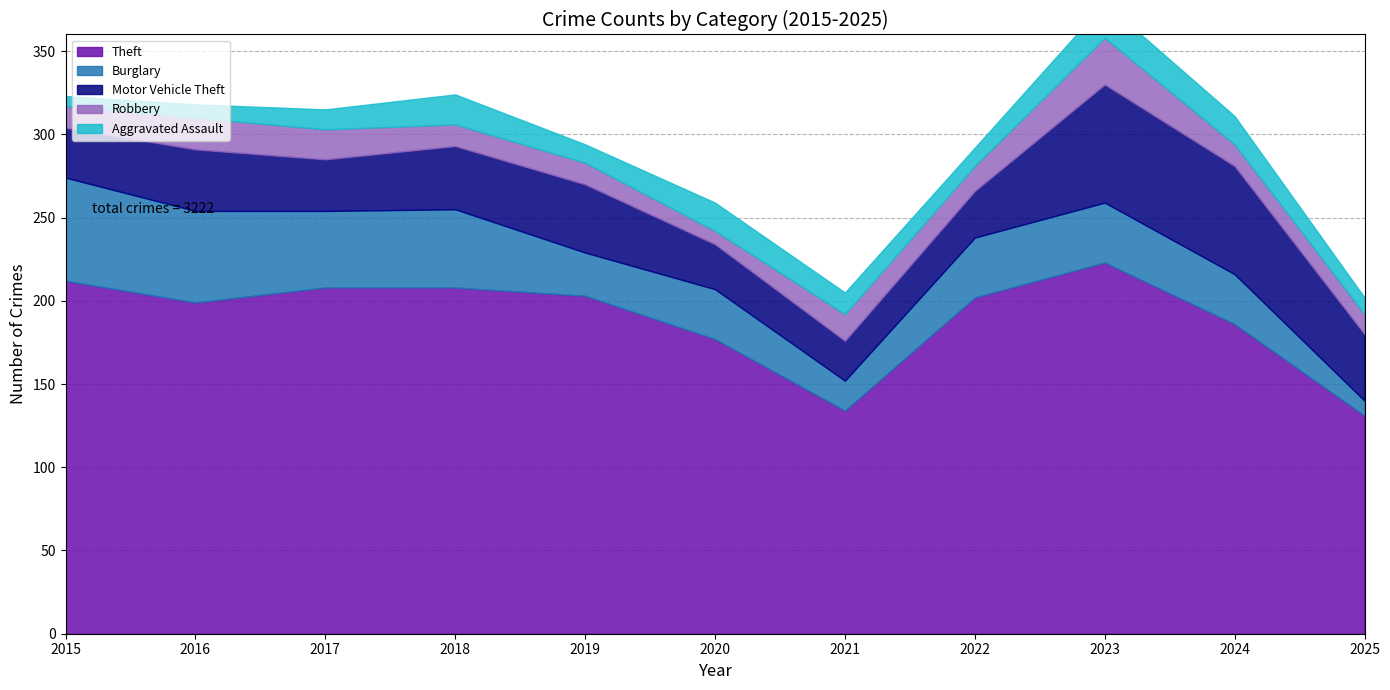

What is the difference between the maximum and minimum values in the Aggravated Assault series?

15